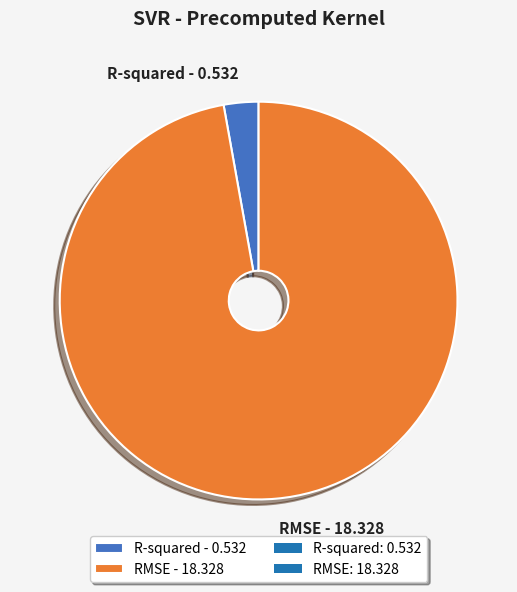

True or false: RMSE - 18.328 accounts for 97% of the total.

True